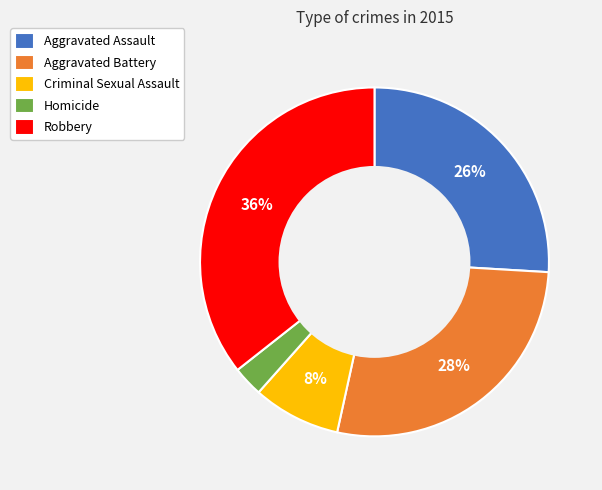

Between Robbery and Homicide, which is larger?

Robbery